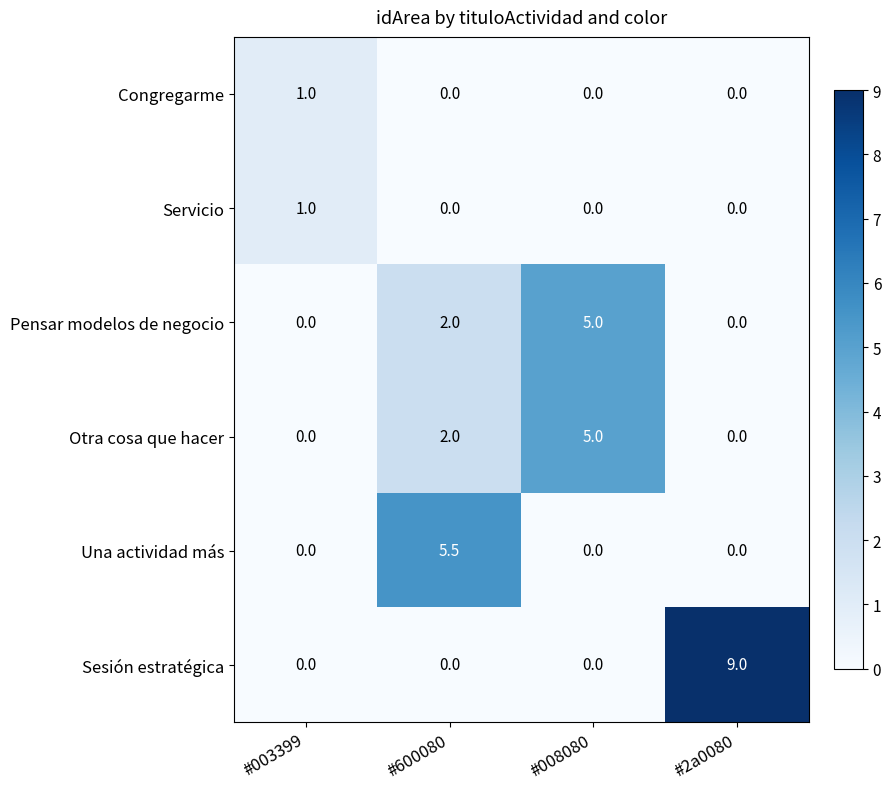

Count the number of categories in the chart.

4